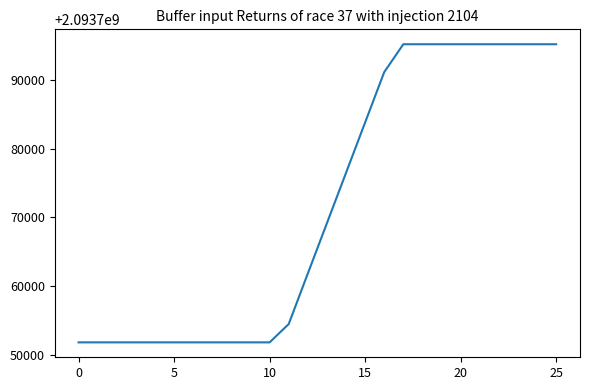

What is the smallest value displayed?

2093751807